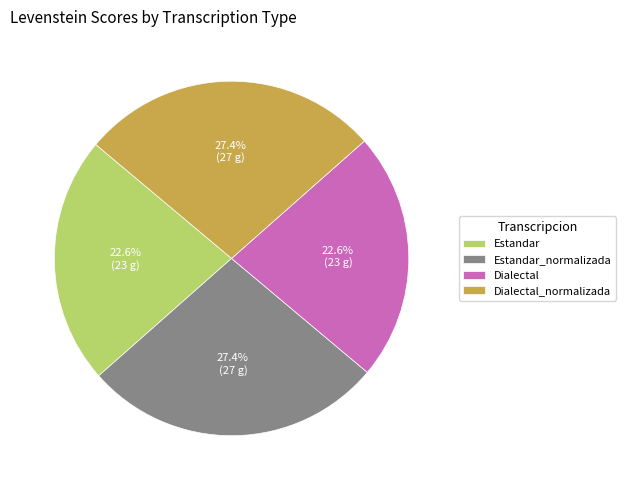

What portion of the pie excludes Estandar?

77.4%